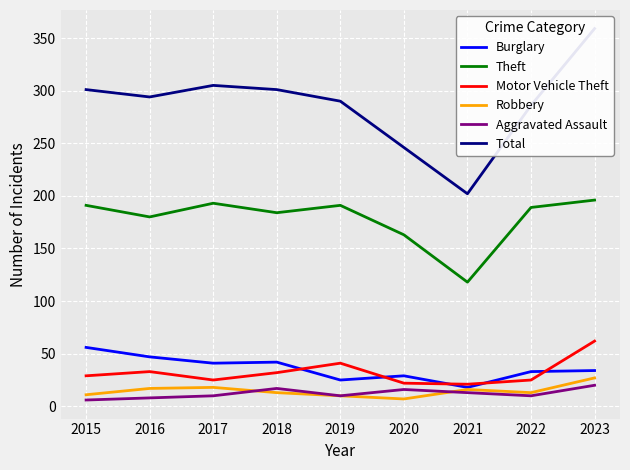

Reading left to right, what are all the values shown in this chart?

Burglary: 56	47	41	42	25	29	18	33	34
Theft: 191	180	193	184	191	163	118	189	196
Motor Vehicle Theft: 29	33	25	32	41	22	21	25	62
Robbery: 11	17	18	13	10	7	16	13	27
Aggravated Assault: 6	8	10	17	10	16	13	10	20
Total: 301	294	305	301	290	246	202	286	359